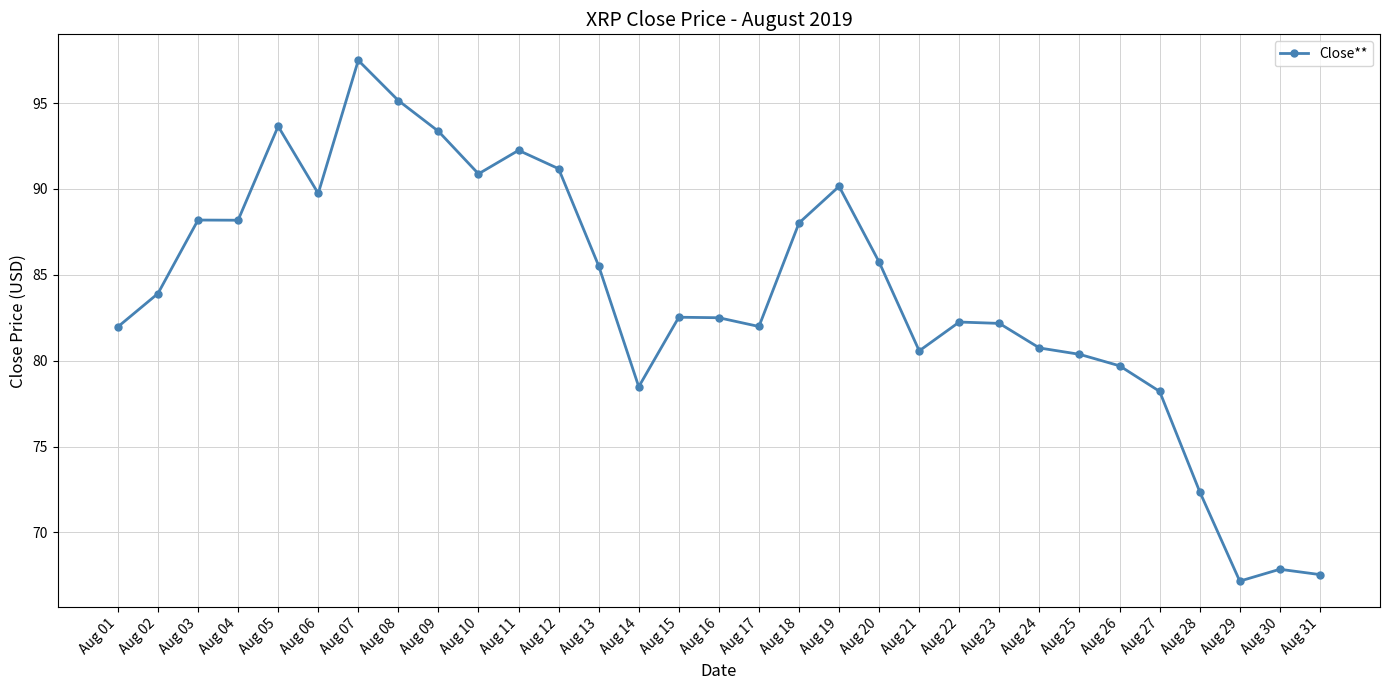

What is the average value?

83.9